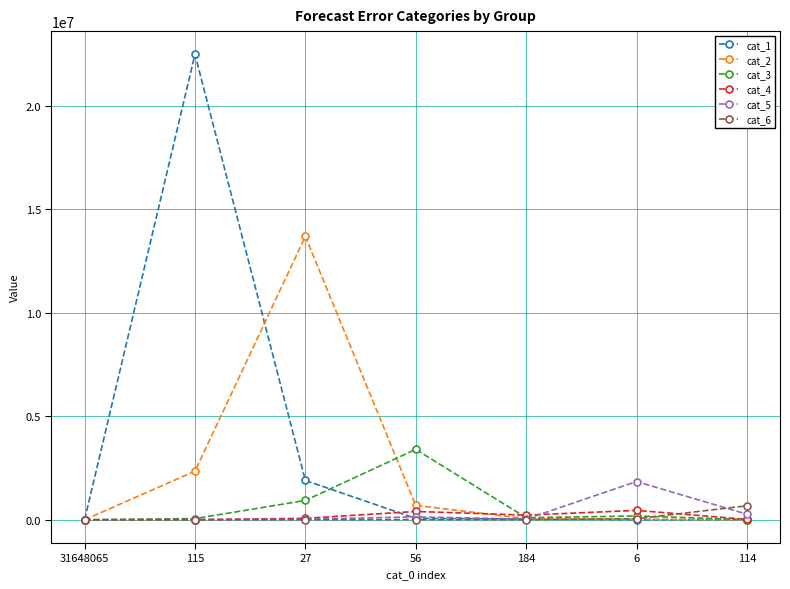

Count the number of data series in this chart.

6